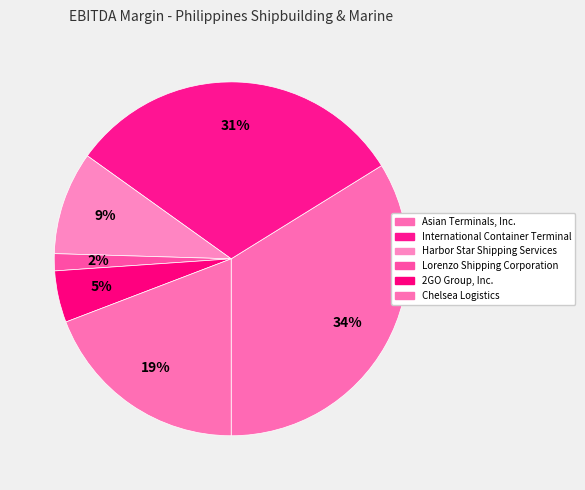

To the nearest percent, what portion does International Container Terminal represent?

31%